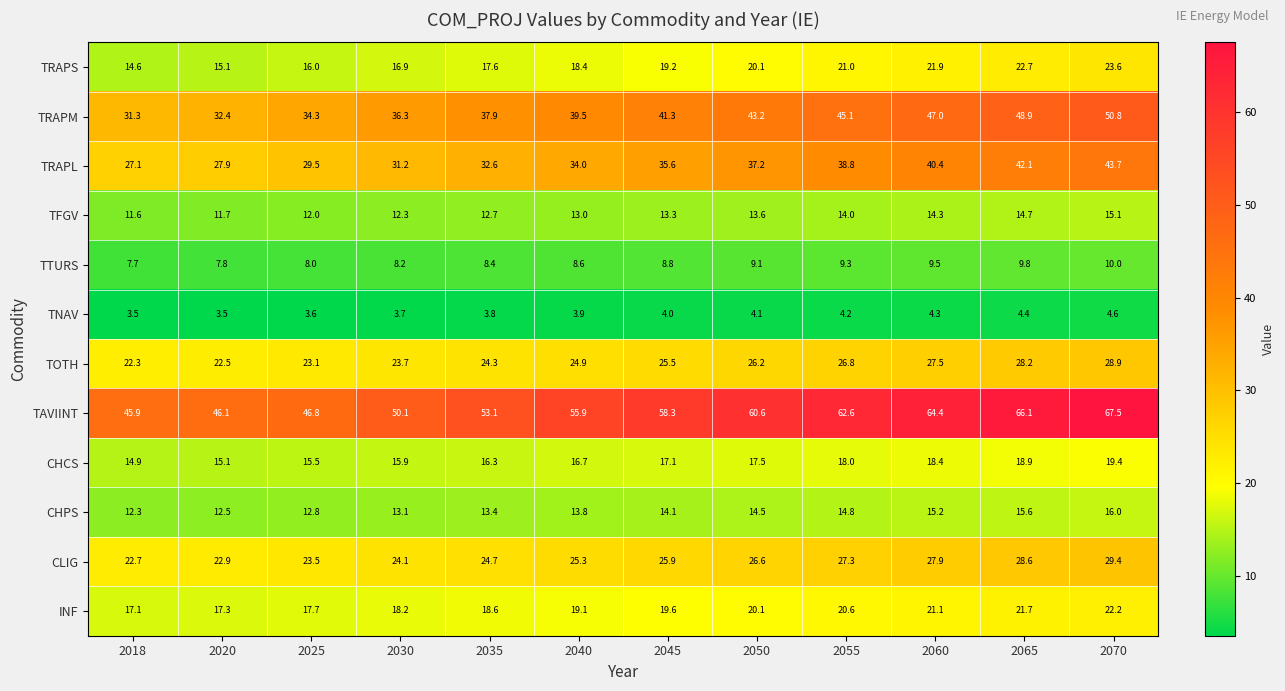

What is the approximate value of TRAPS at 2070?

23.6